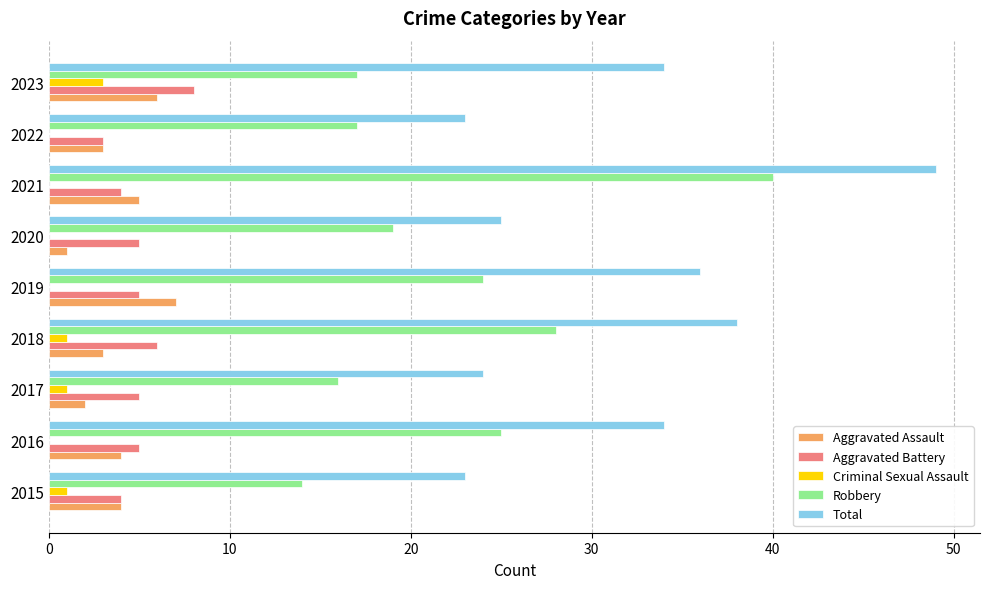

At which category does the chart reach its peak across all series?

2021